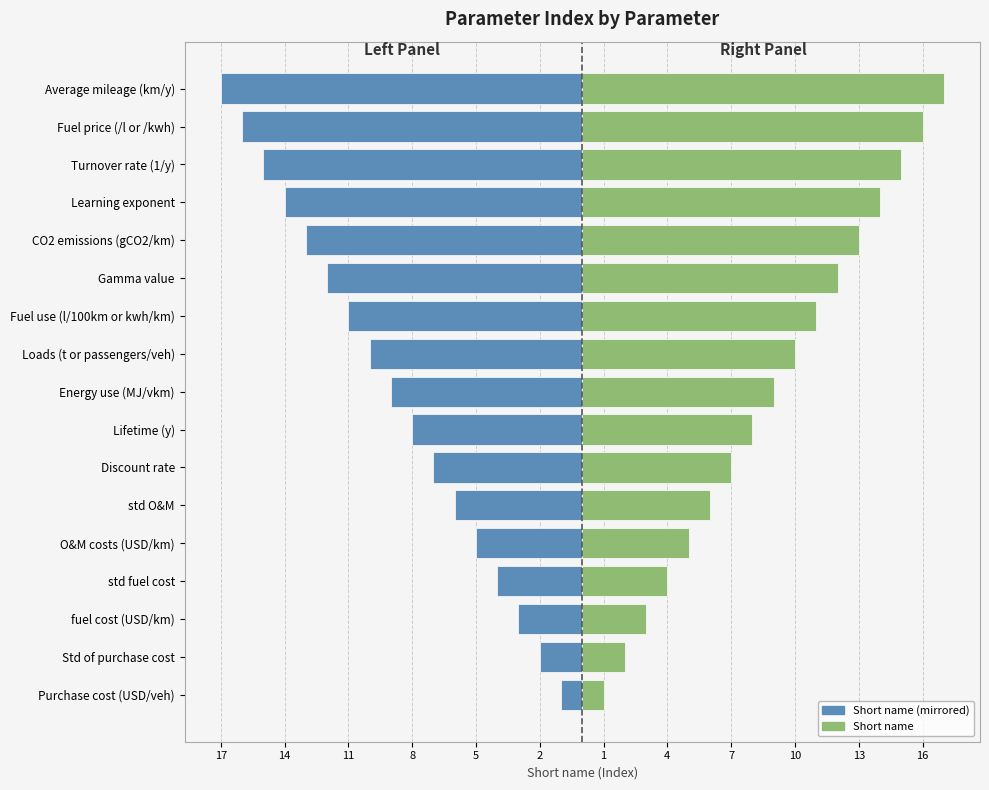

The value of Short name (right) at Turnover rate (1/y) is 15. True or false?

True